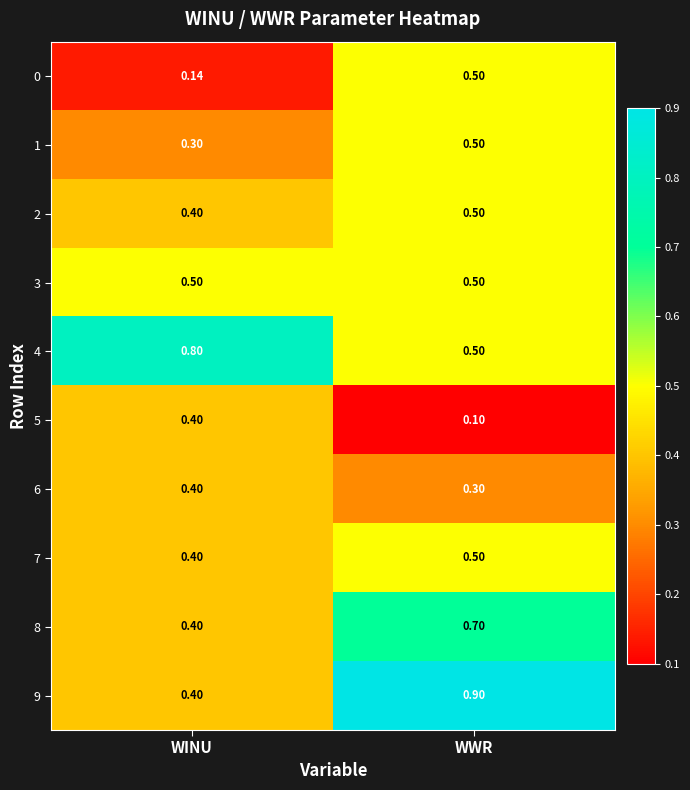

Where is 2 nearest to the value 0?

WINU